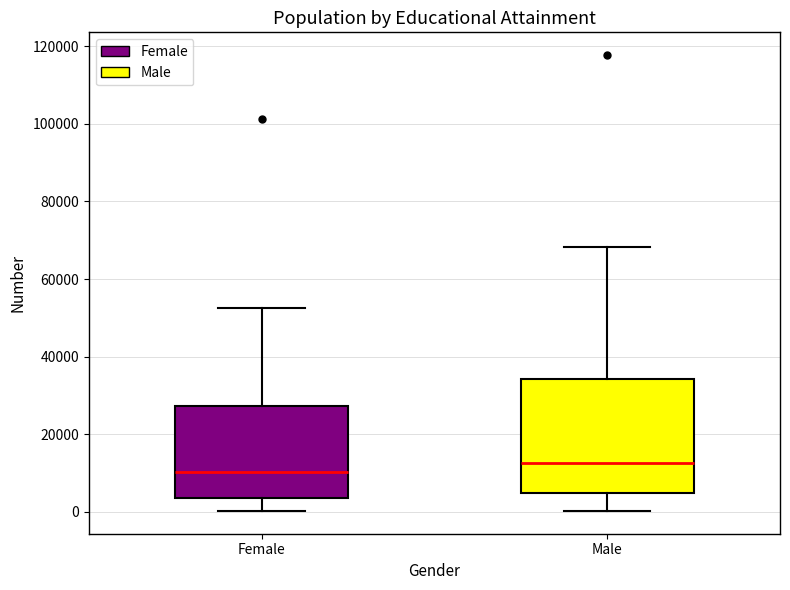

Where is the lower edge of the box for Male on the y-axis? The values are not printed on the chart, so give them approximately, as read against the axis.

4000